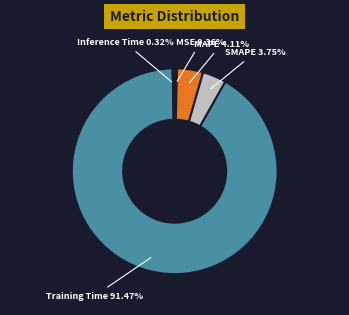

Does any single category account for the majority?

Yes